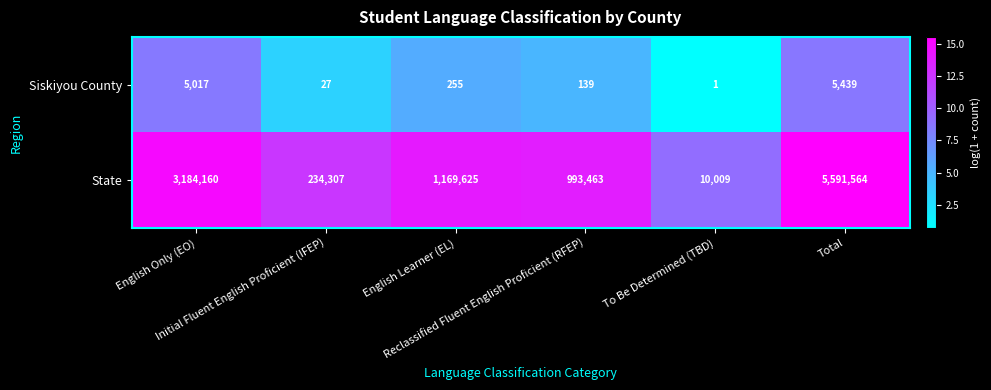

What is the difference between the second highest and minimum values in the Siskiyou County series?

5016